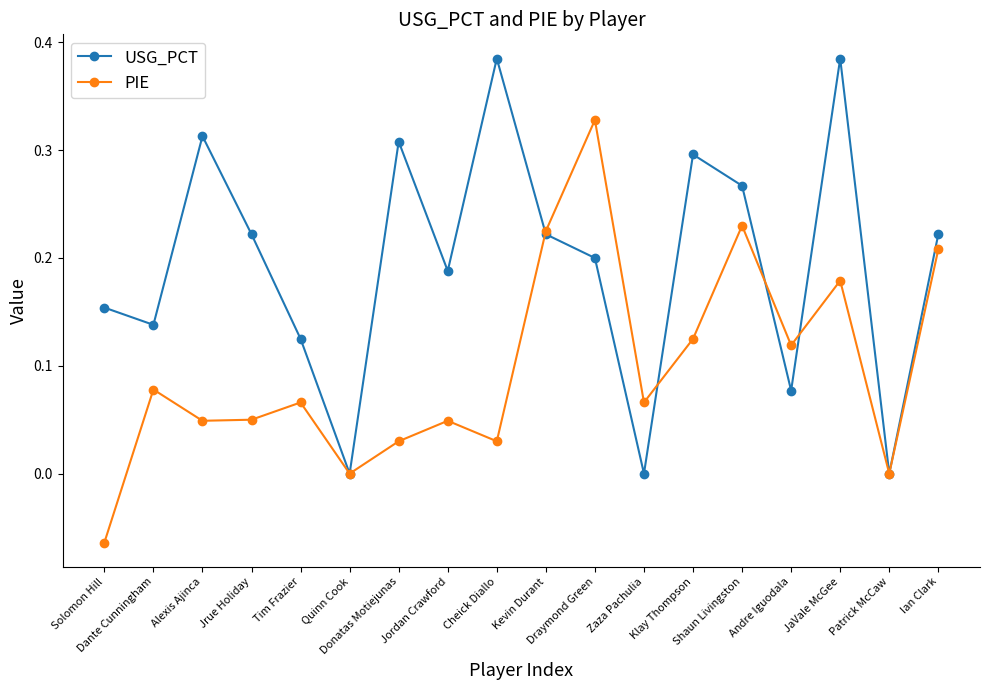

What position from the right is Solomon Hill?

18